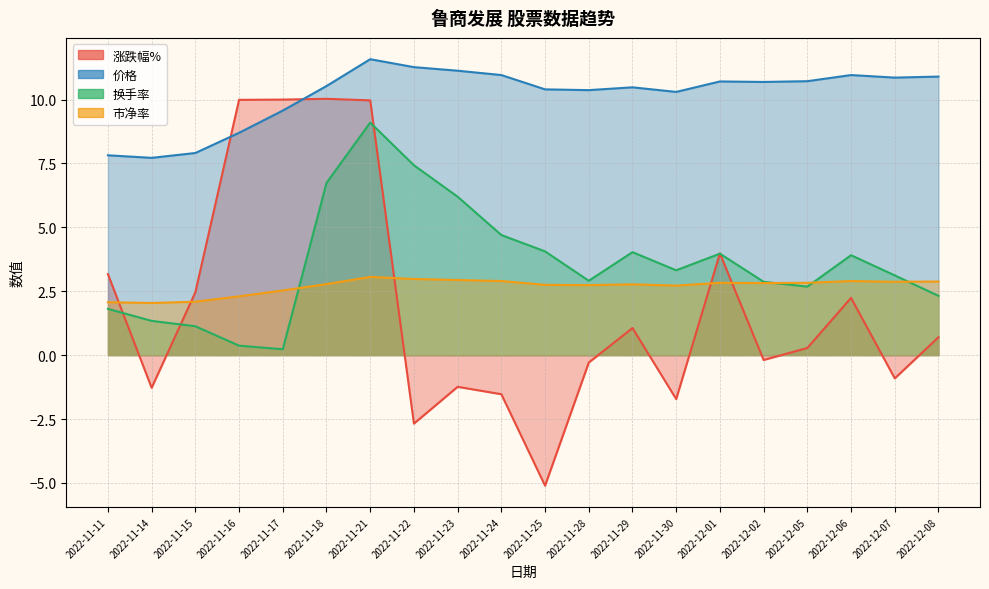

The value of 价格 at 2022-11-15 is 10.5. True or false?

False